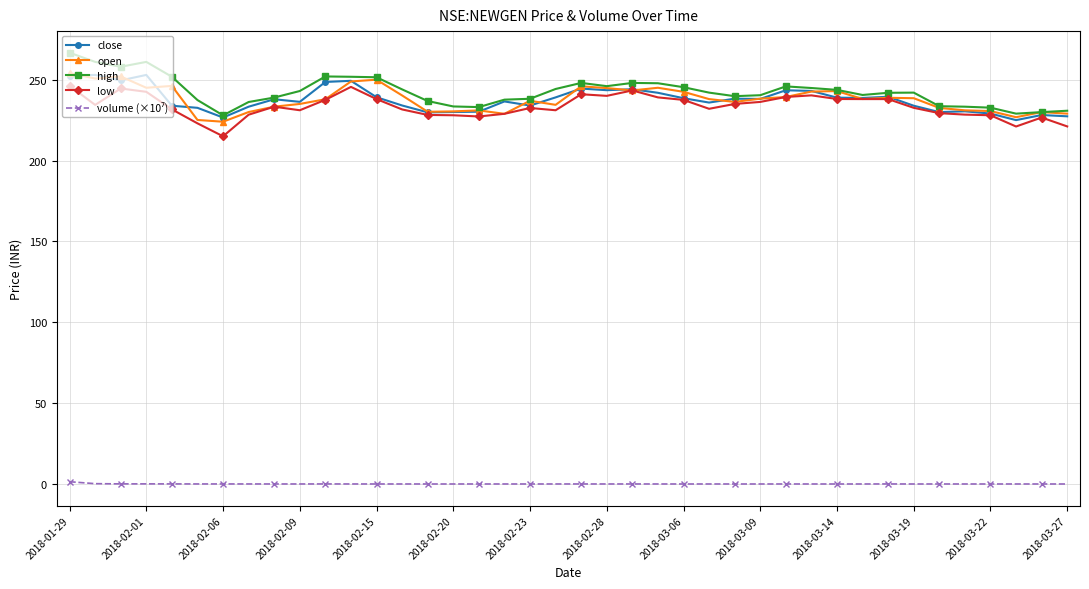

At how many categories does at least one series exceed 113?

40